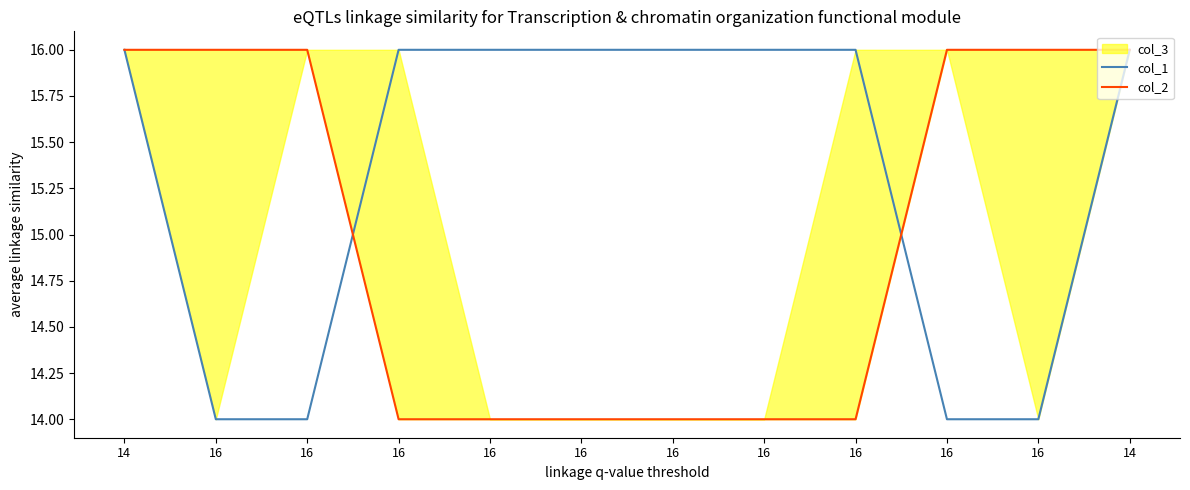

True or false: col_1 and col_2 intersect in this chart.

True